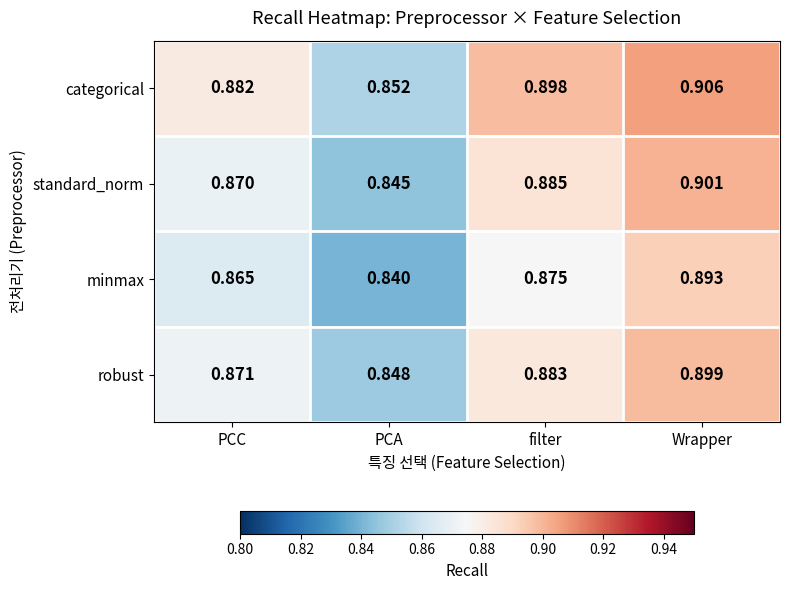

Where is standard_norm nearest to the value 0?

PCA